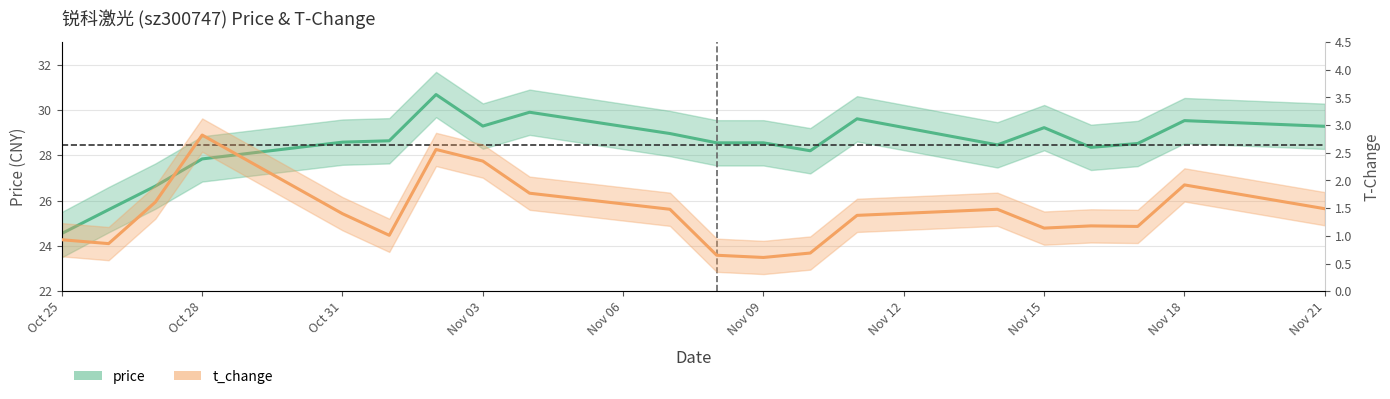

What is the difference between the highest and lowest values at Oct 28?

24.7